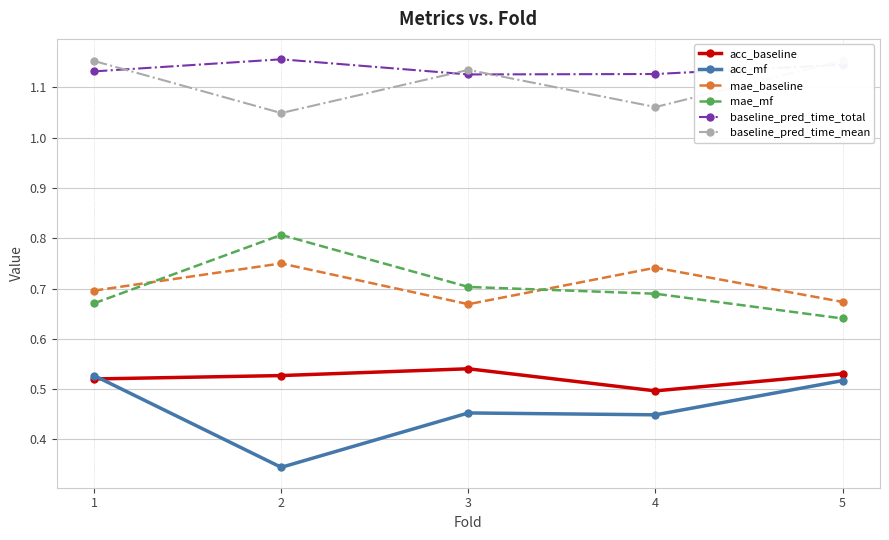

Reading left to right, extract all data points from this chart.

acc_baseline: 1=0.5	2=0.5	3=0.5	4=0.5	5=0.5
acc_mf: 1=0.5	2=0.3	3=0.5	4=0.4	5=0.5
mae_baseline: 1=0.7	2=0.8	3=0.7	4=0.7	5=0.7
mae_mf: 1=0.7	2=0.8	3=0.7	4=0.7	5=0.6
baseline_pred_time_total: 1=1.1	2=1.2	3=1.1	4=1.1	5=1.1
baseline_pred_time_mean: 1=1.2	2=1.0	3=1.1	4=1.1	5=1.2